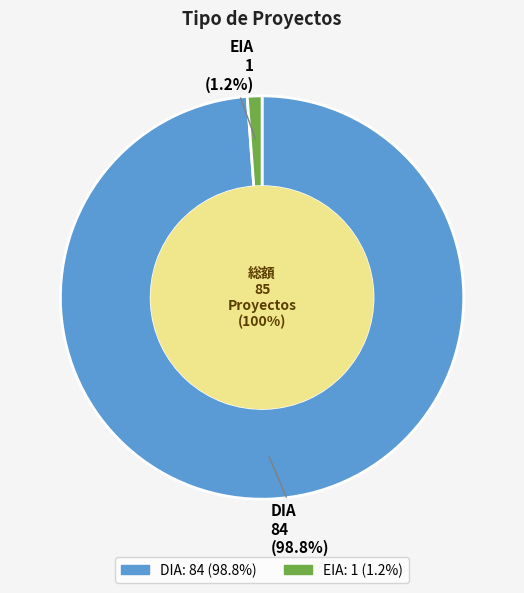

Does EIA represent more than half of the total?

No